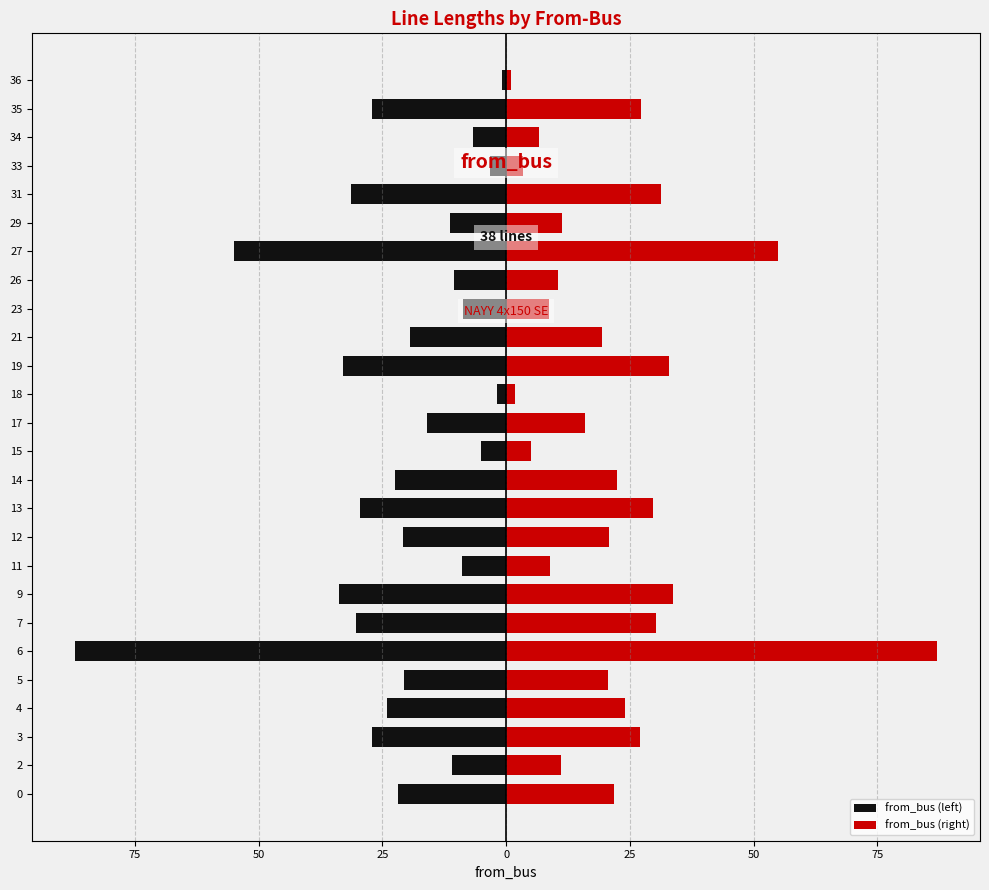

What is the smallest value displayed?

-87.0